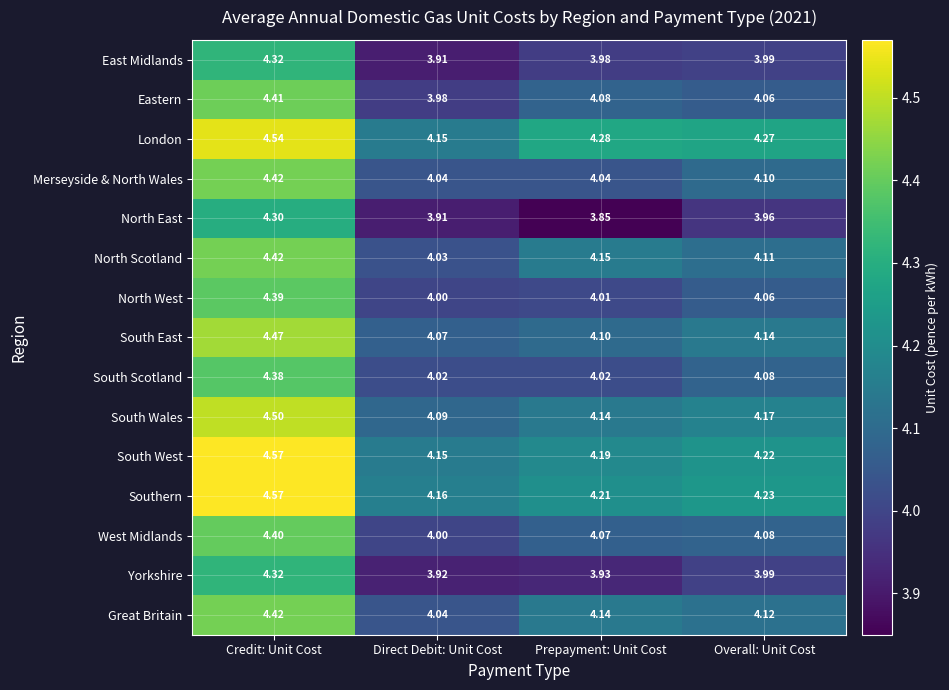

At which label does South Scotland reach its peak?

Credit: Unit Cost